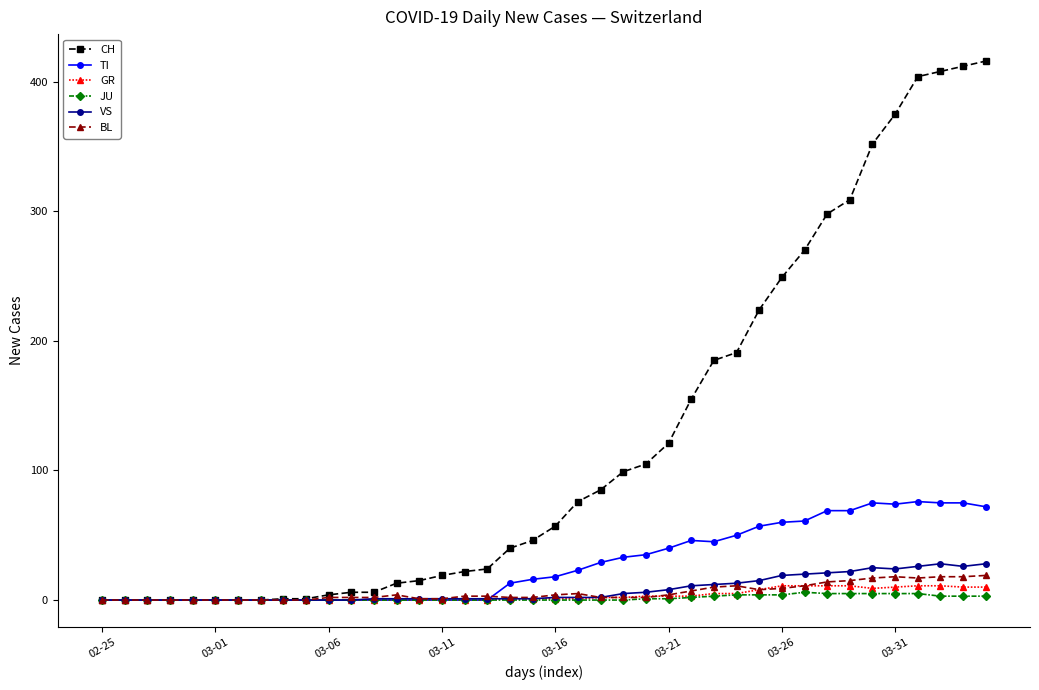

Which series has the largest total across all categories?

CH